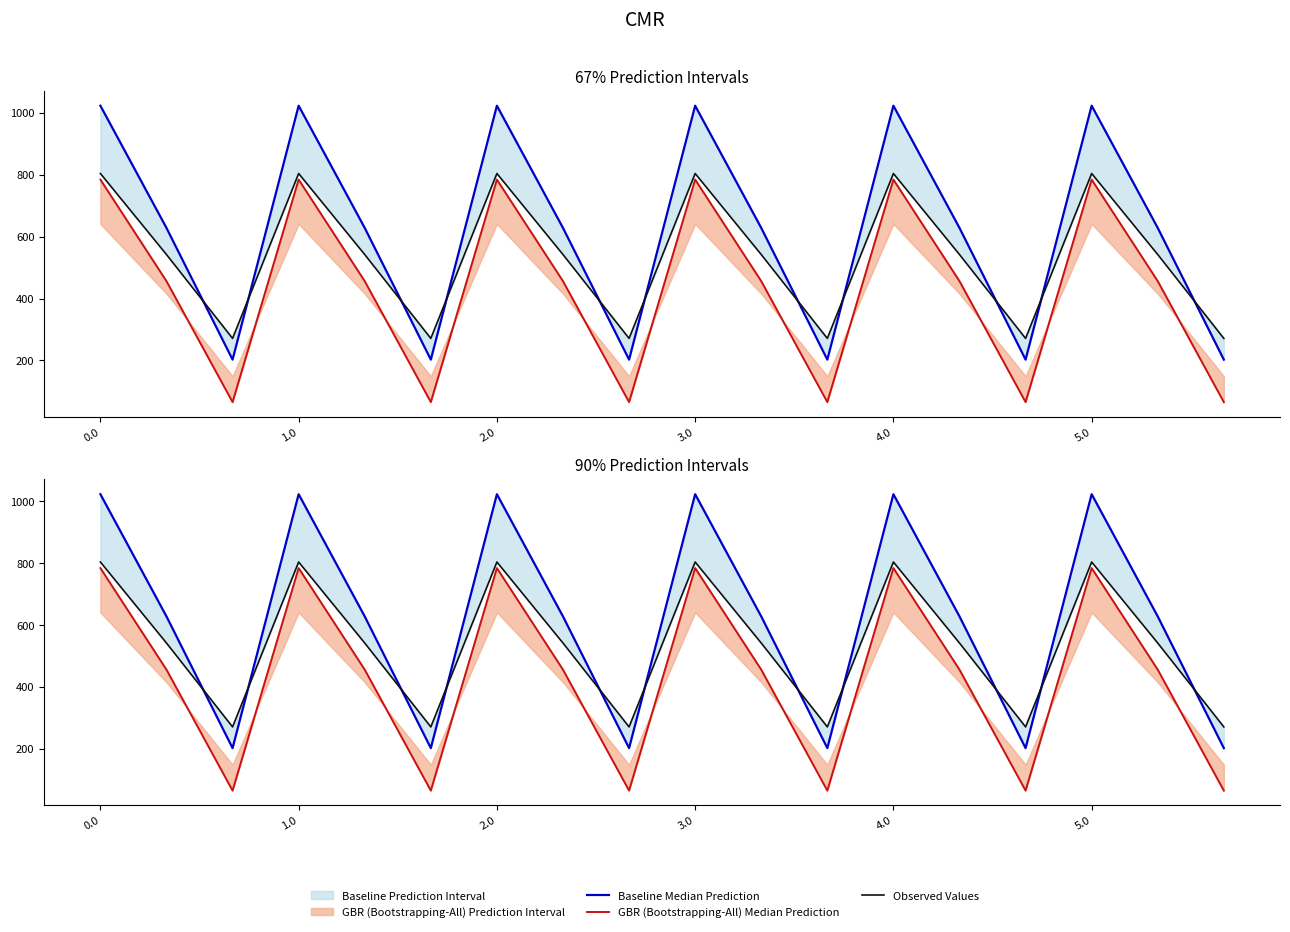

True or false: Baseline Median Prediction and GBR (Bootstrapping-All) Median Prediction intersect in this chart.

False